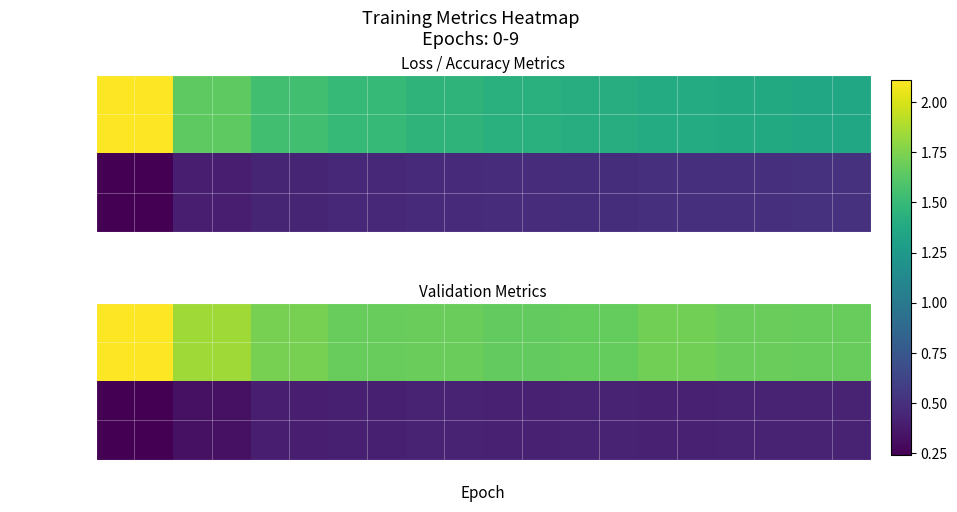

What is the difference between the highest and lowest values at 1?

1.1